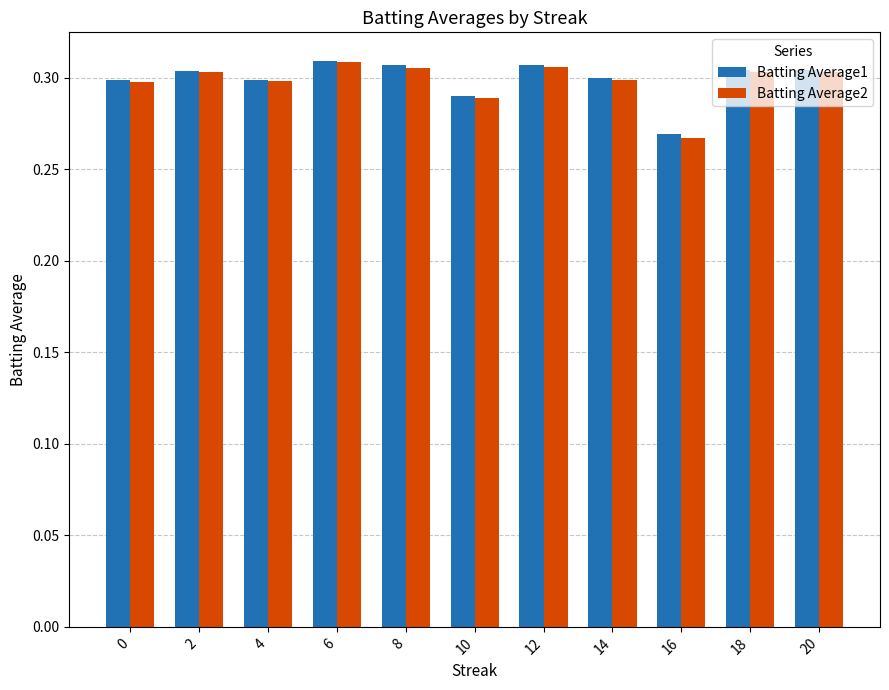

What is the total value across all series at 12?

0.6